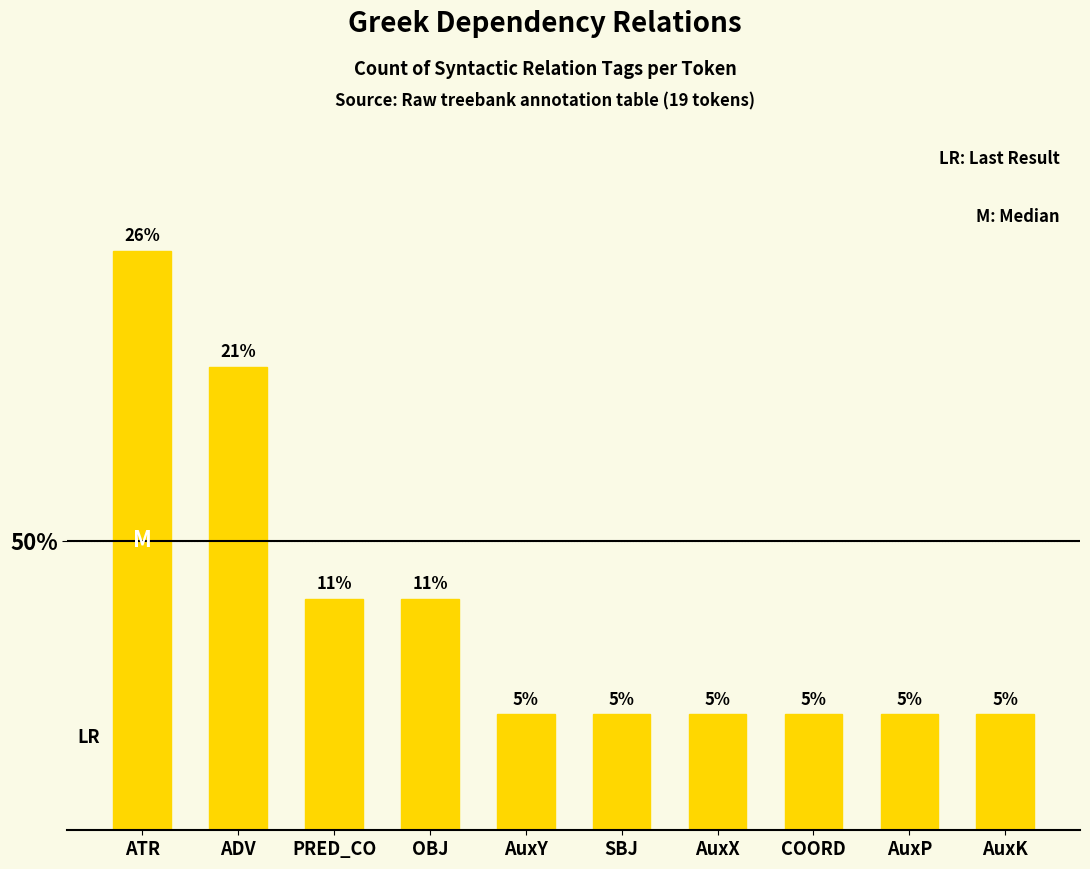

Which label corresponds to the smallest value in the chart?

AuxY